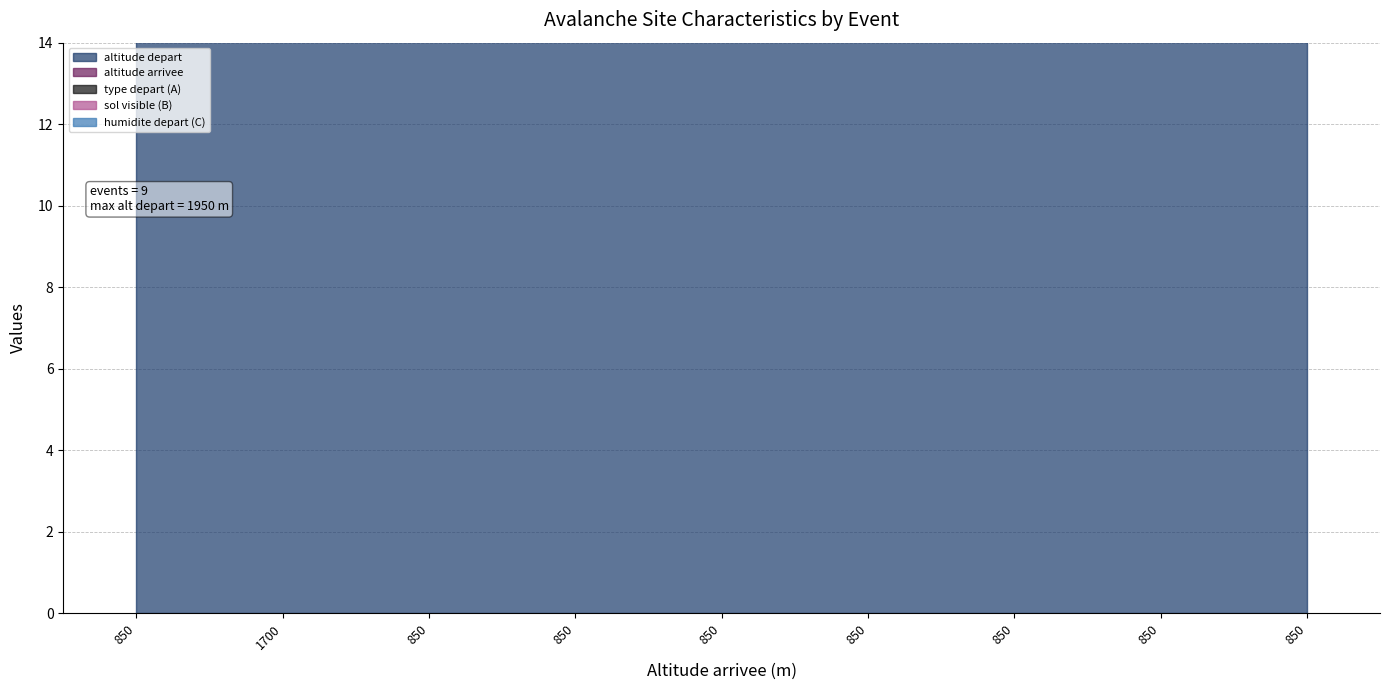

At 850, list the series in order from largest to smallest.

humidite depart (C), type depart (A), altitude depart, altitude arrivee